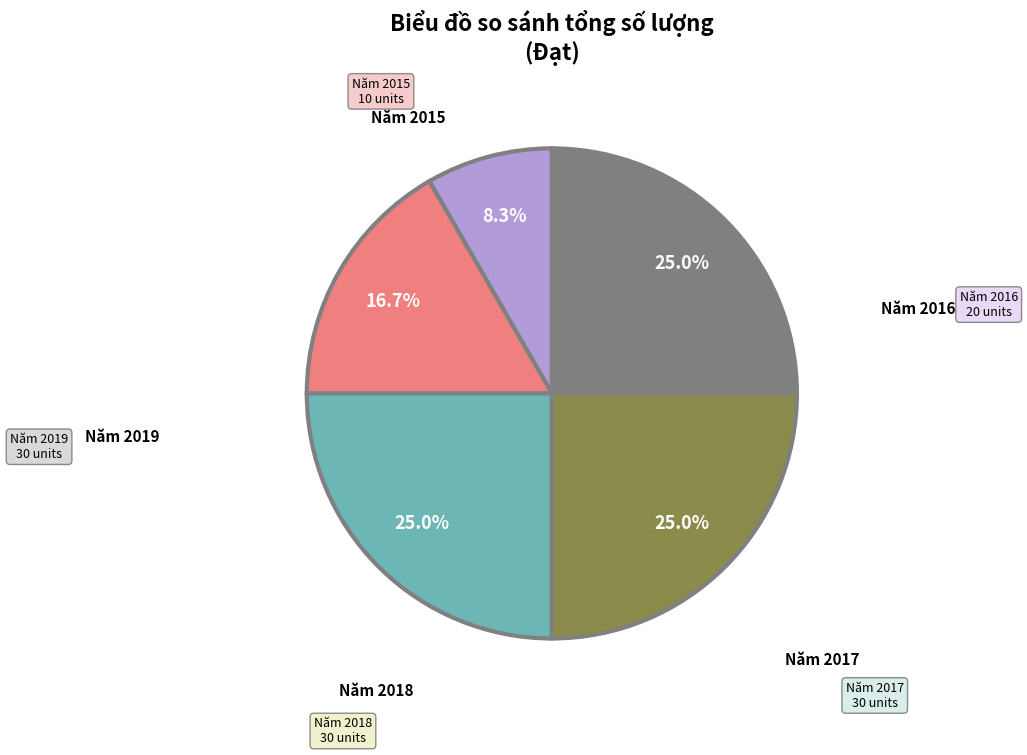

How many slices are in this pie chart?

5